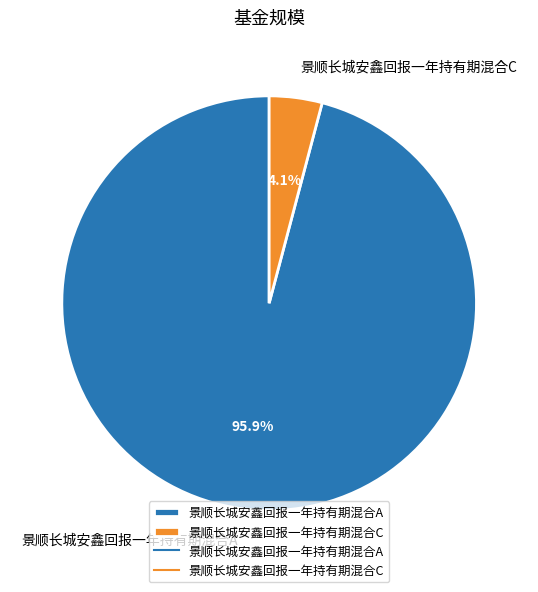

What is the largest slice in the pie chart?

景顺长城安鑫回报一年持有期混合A